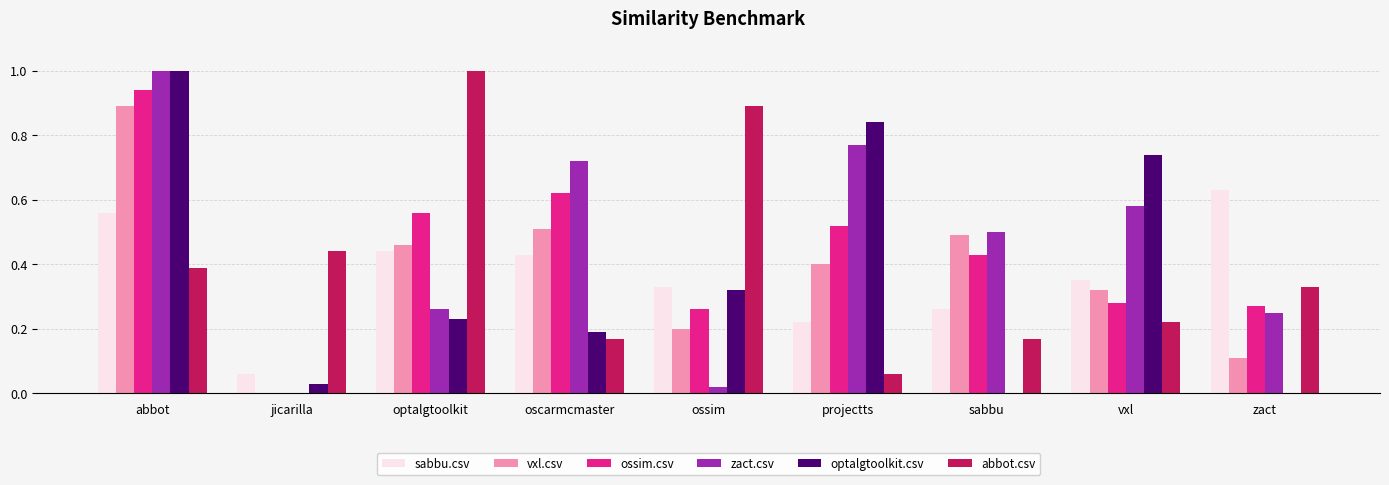

What is the greatest value displayed?

1.0